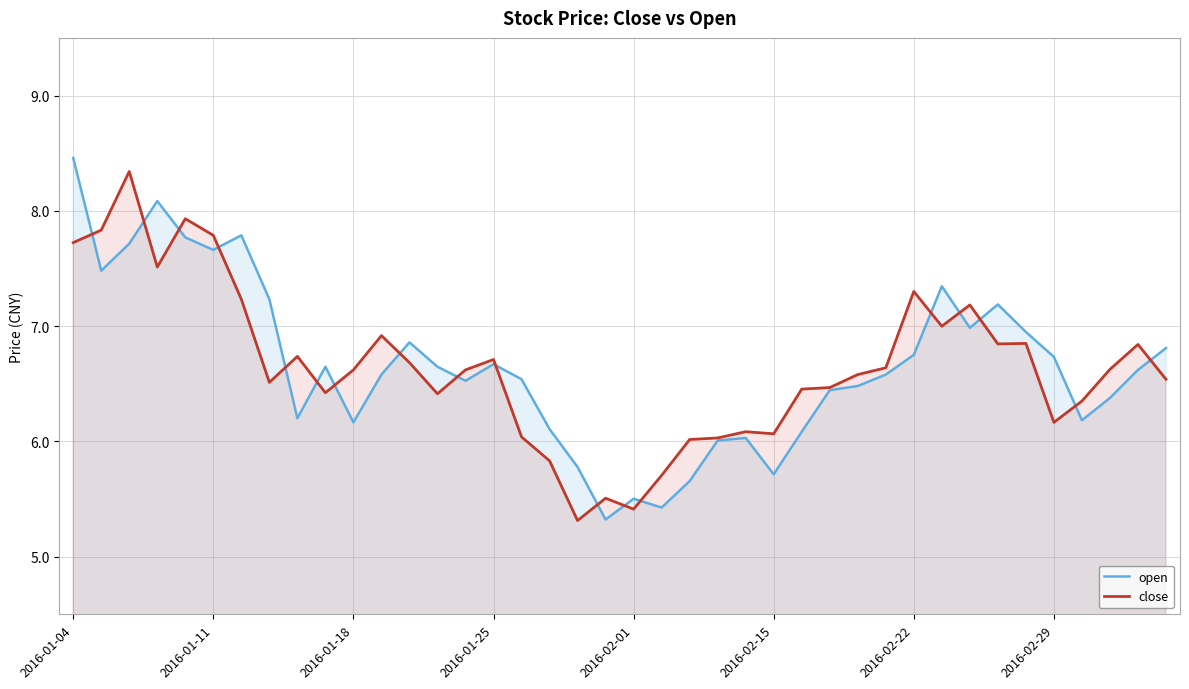

How many interior local valleys does the close series have?

10